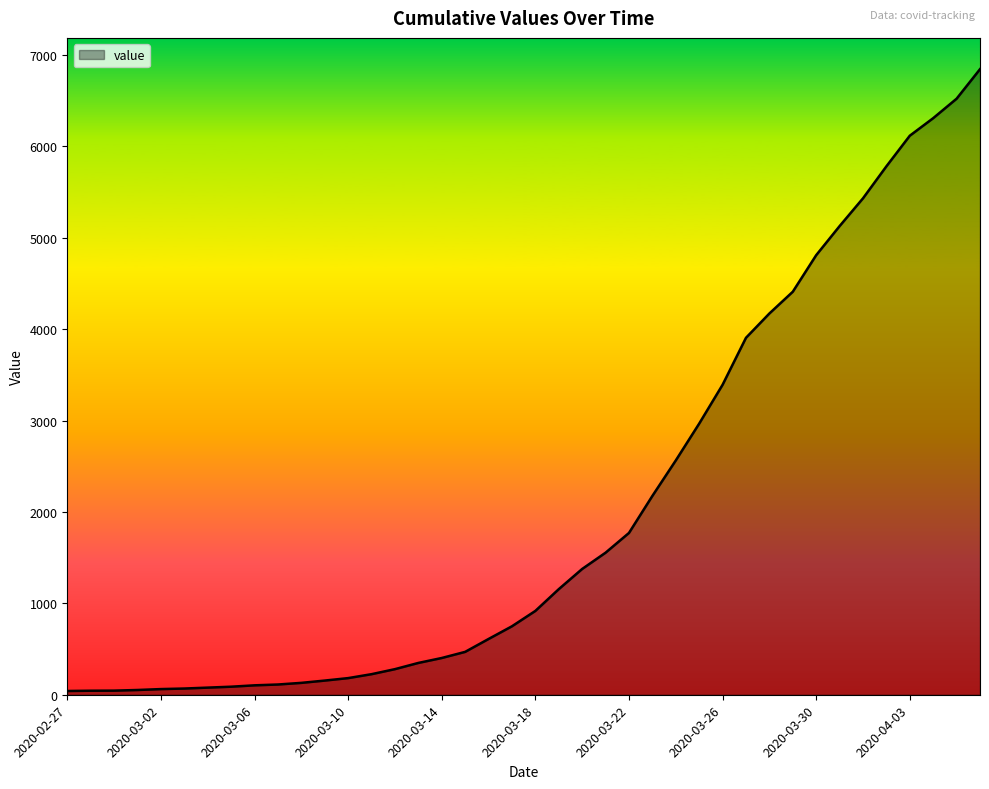

What is the sum of all values?

81532